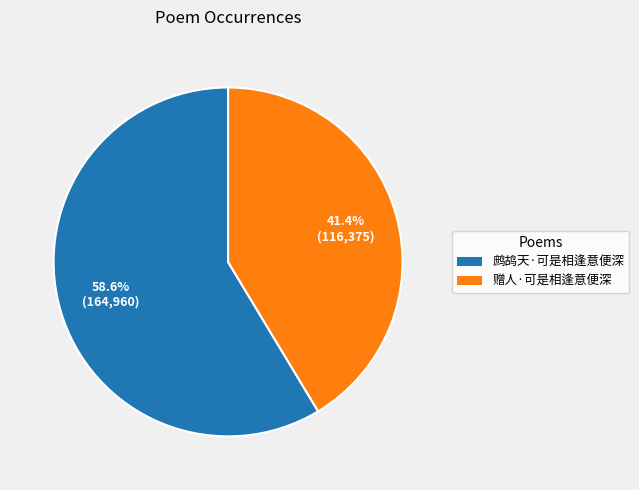

What percentage is the 赠人·可是相逢意便深 slice, to the nearest percent?

41%